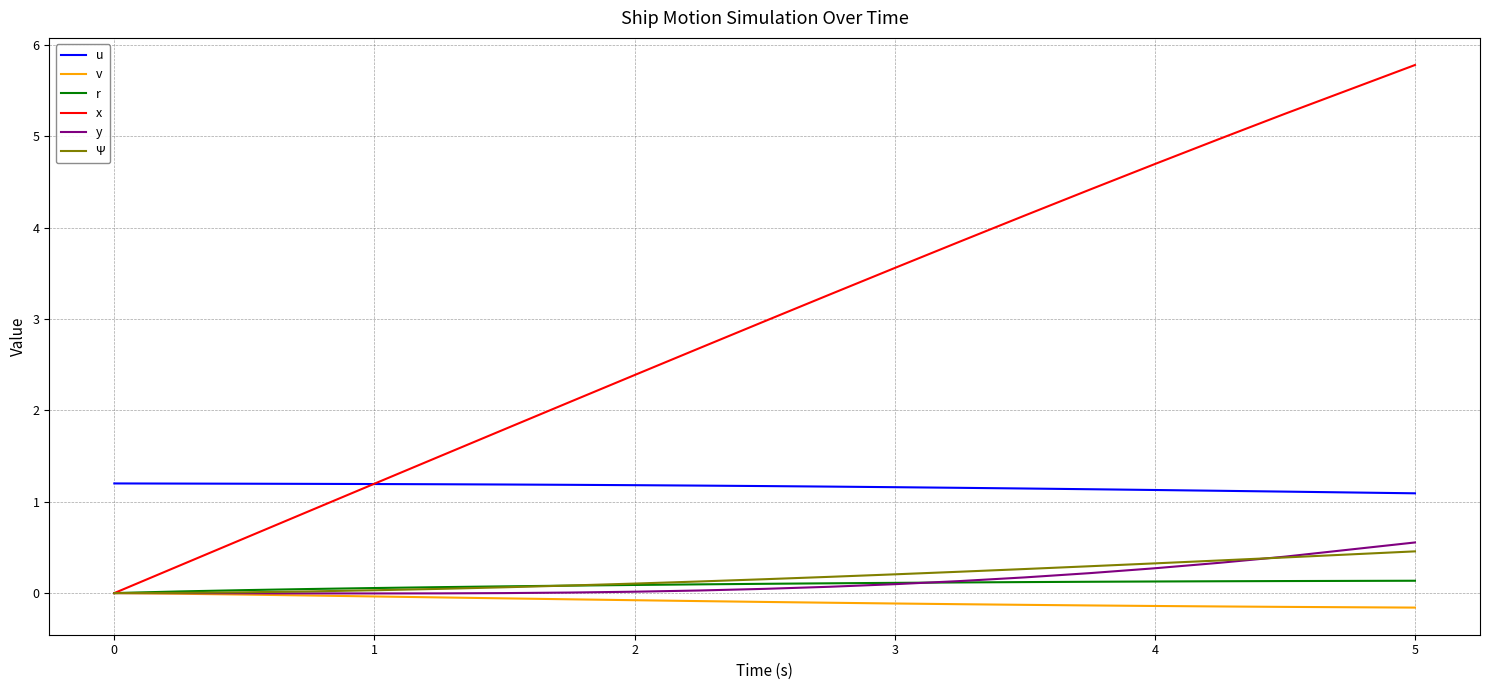

What is the greatest value displayed?

5.8